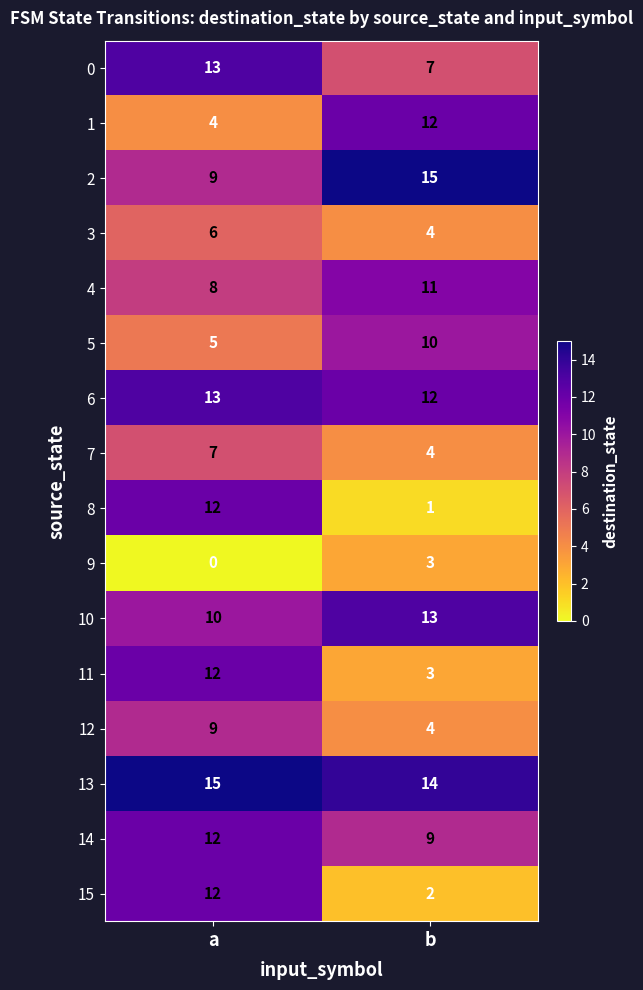

What is the total value across all series at a?

147